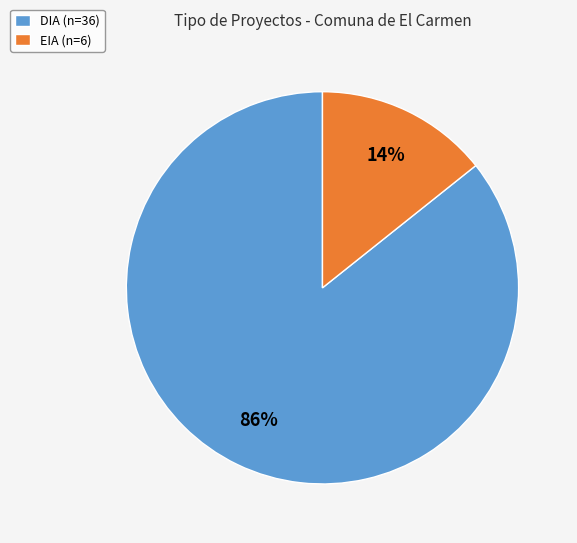

To the nearest percent, what is the combined percentage of DIA (n=36) and EIA (n=6)?

100%